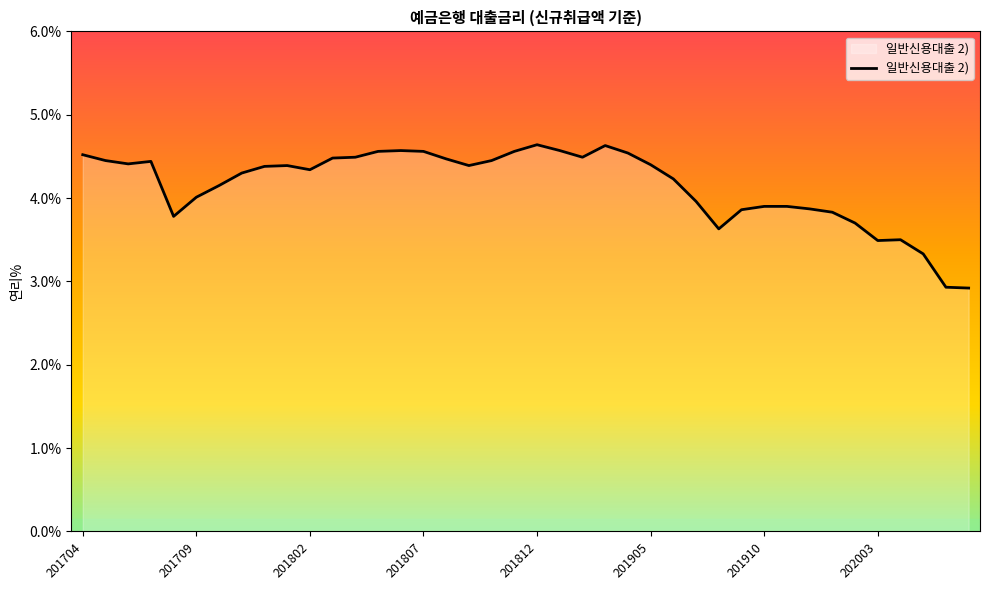

What is the maximum value shown in the chart?

4.6